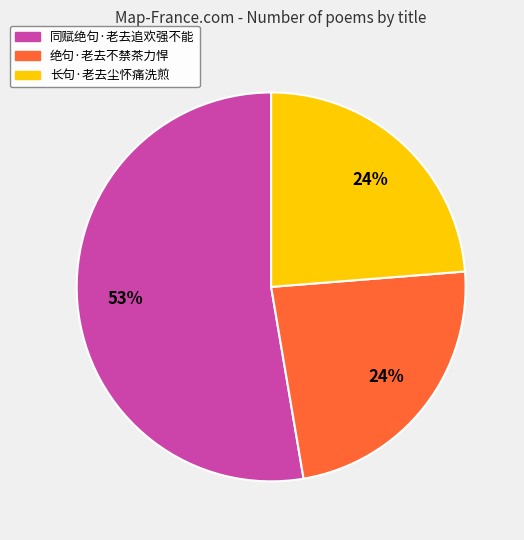

Is the sum of 长句·老去尘怀痛洗煎 and 同赋绝句·老去追欢强不能 greater than half?

Yes